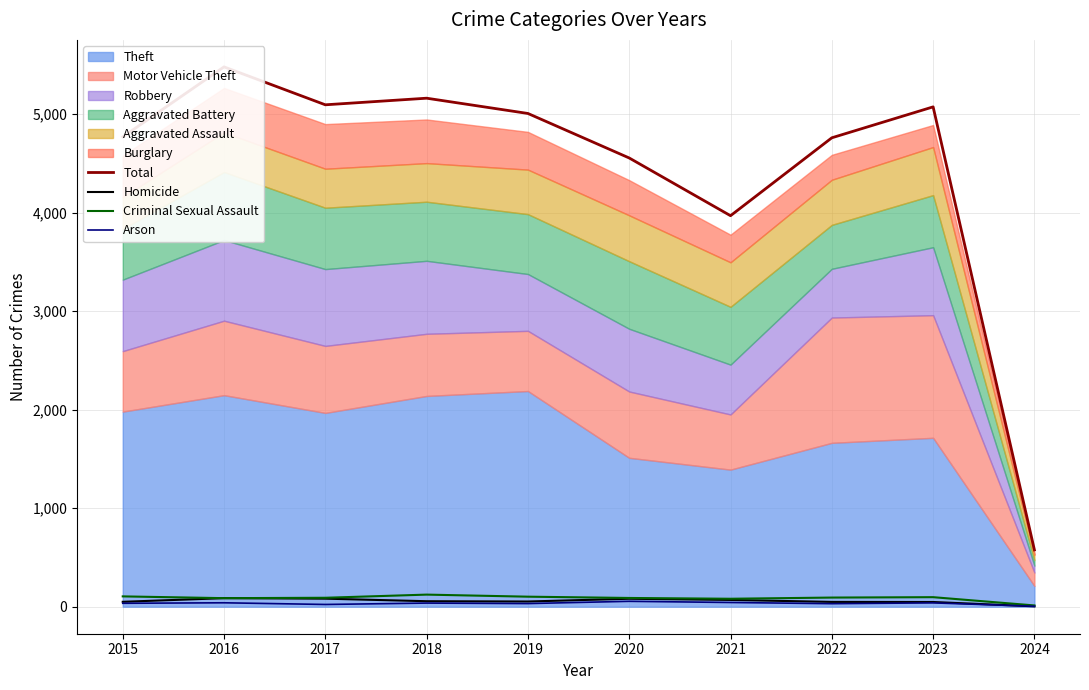

List the labels in order of Arson value, smallest first.

2024, 2017, 2022, 2019, 2015, 2018, 2023, 2016, 2021, 2020